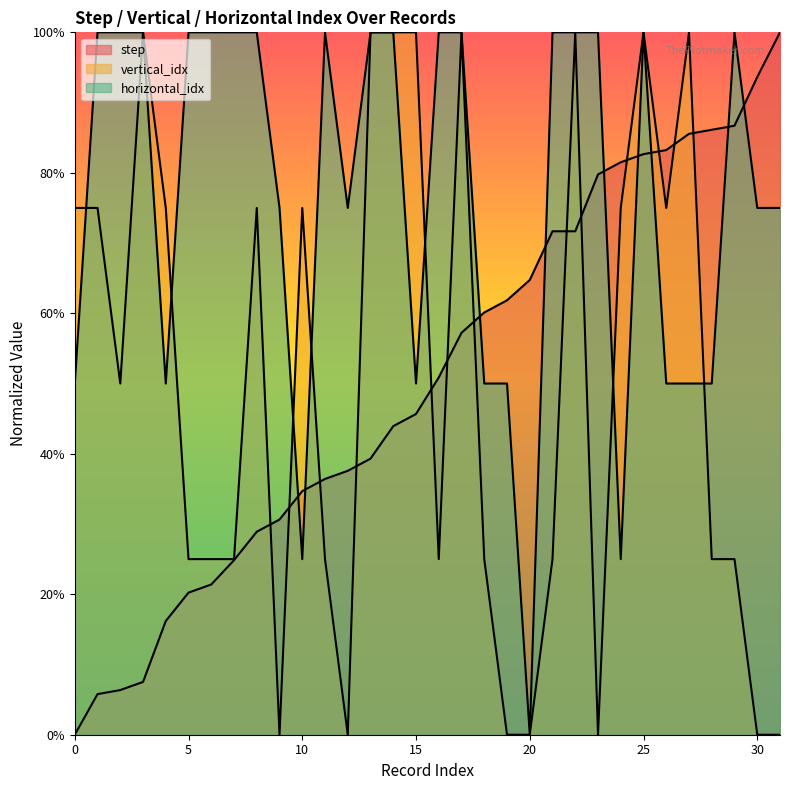

At 31, list the series in order from smallest to largest.

vertical_idx, horizontal_idx, step